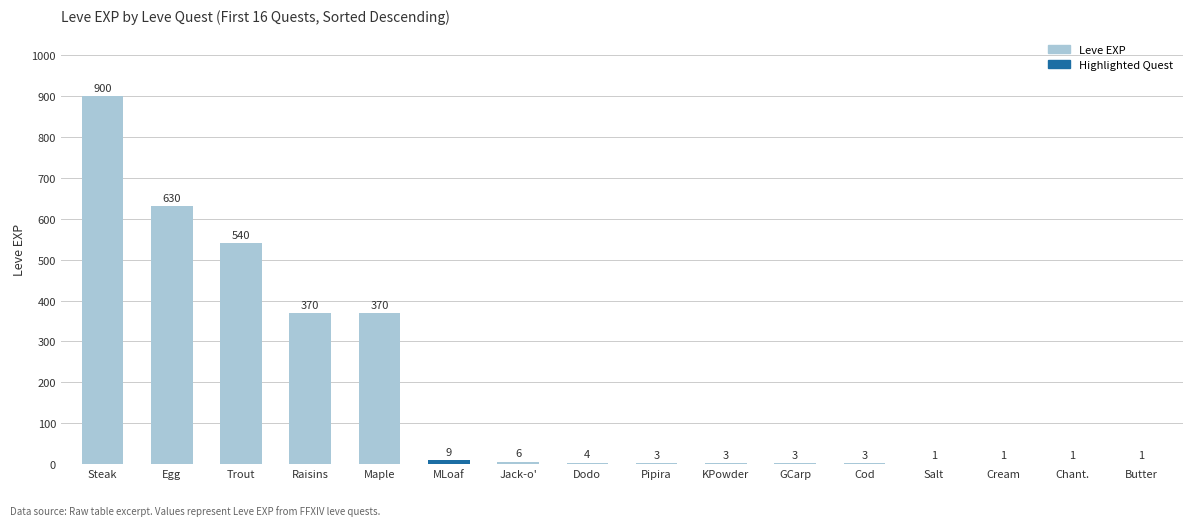

What is the greatest value displayed?

900